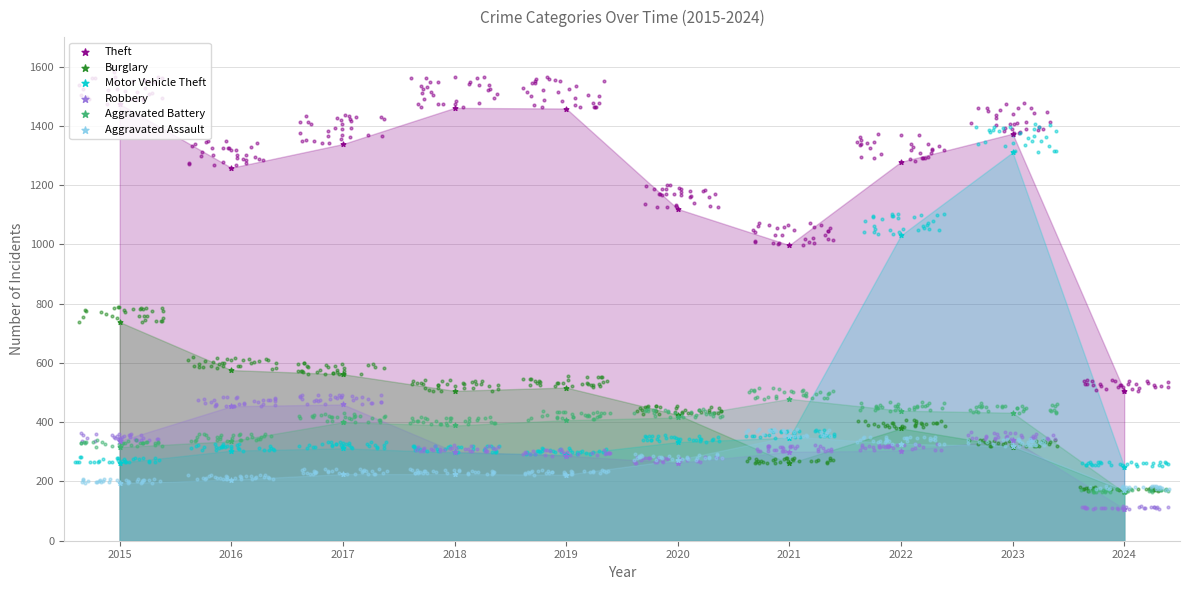

Which series contains the highest Y value?

Theft